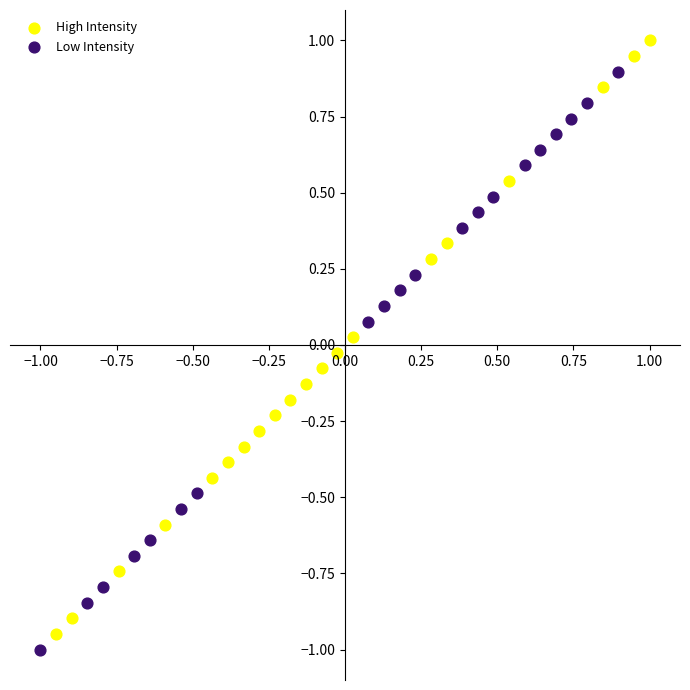

Which series has the largest Y range (max minus min)?

High Intensity